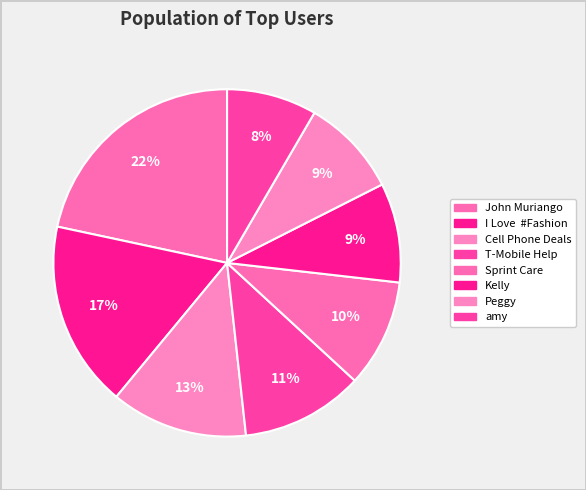

What percentage is the John Muriango slice, to the nearest percent?

22%